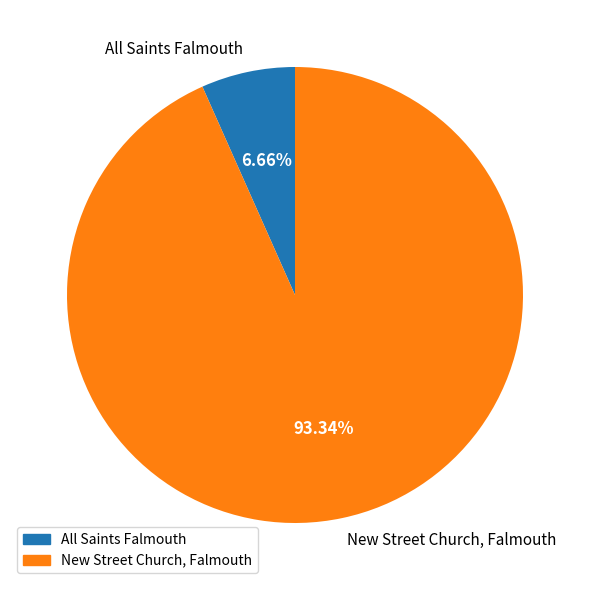

To the nearest percent, what is the average slice percentage?

50%